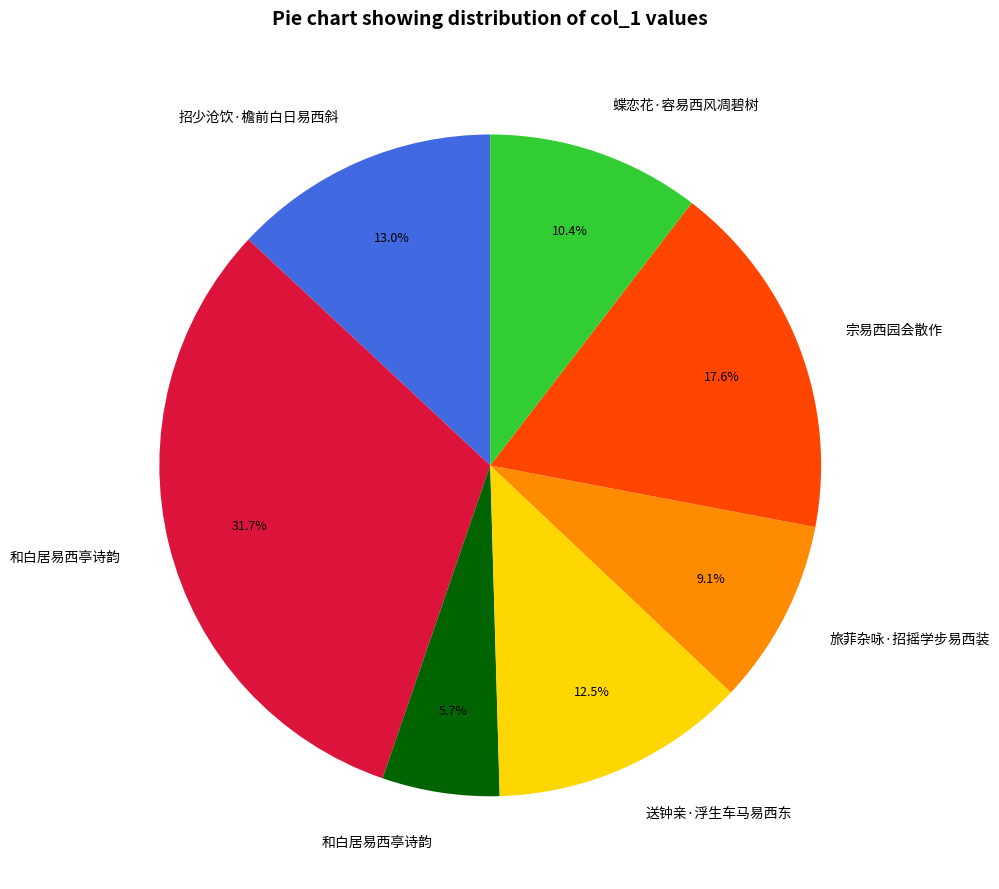

How many slices are in this pie chart?

7